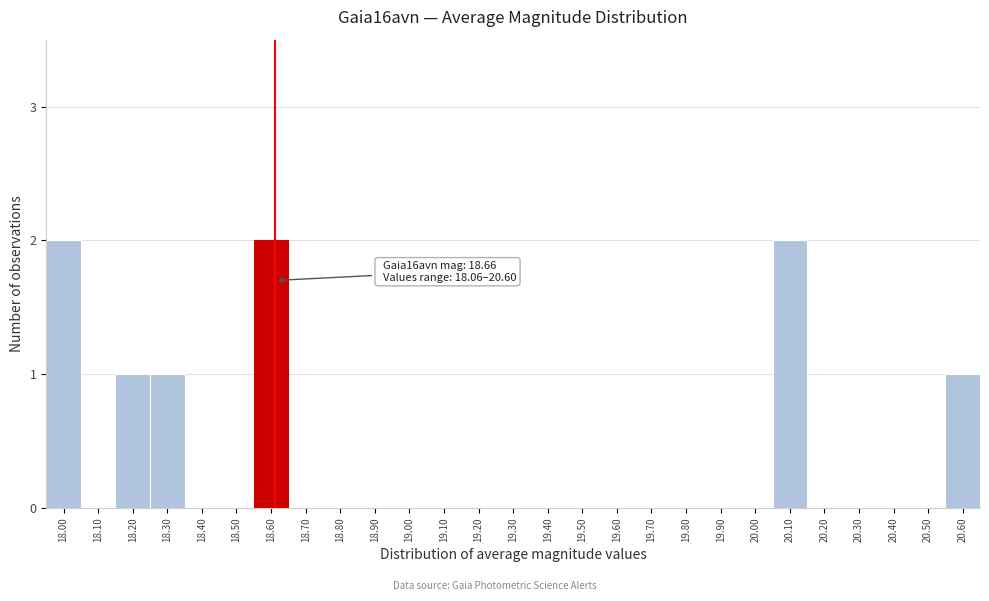

Reading right to left, extract all data points from this chart.

20.60=1	20.50=0	20.40=0	20.30=0	20.20=0	20.10=2	20.00=0	19.90=0	19.80=0	19.70=0	19.60=0	19.50=0	19.40=0	19.30=0	19.20=0	19.10=0	19.00=0	18.90=0	18.80=0	18.70=0	18.60=2	18.50=0	18.40=0	18.30=1	18.20=1	18.10=0	18.00=2